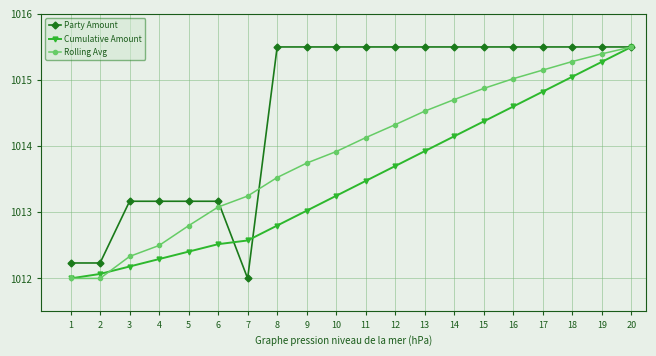

How many categories are shown in the chart?

20